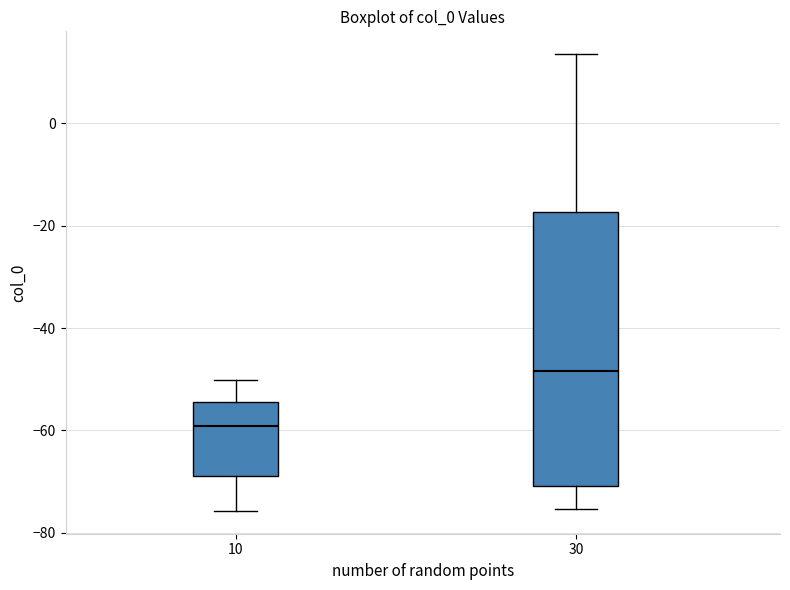

Comparing the boxes themselves (not the whiskers), which one is the tallest?

30